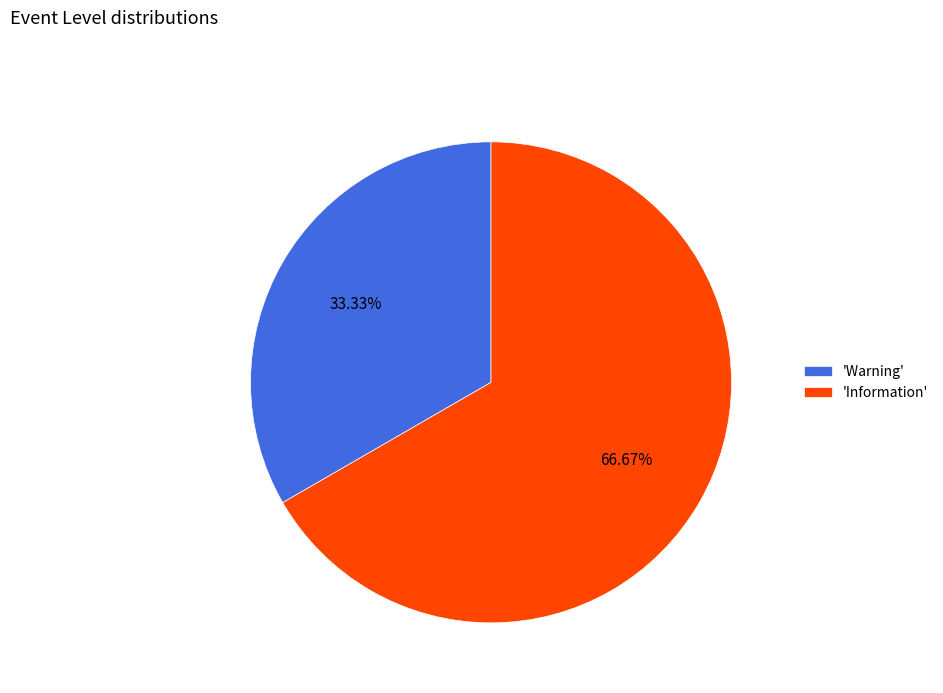

Combined, do 'Warning' and 'Information' account for over 50%?

Yes